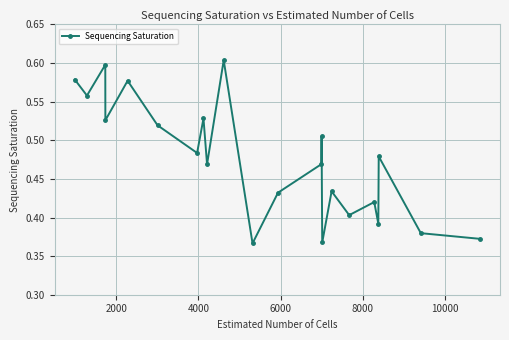

How many interior local valleys (lower than both neighbors) does the data have?

8